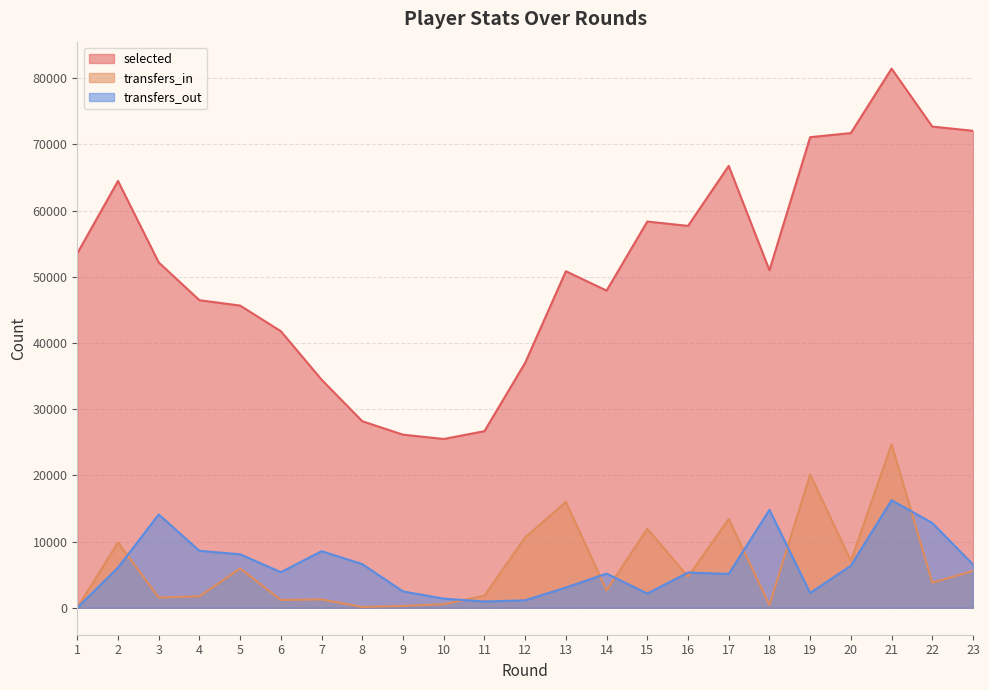

Between 12 and 8, which is larger?

12